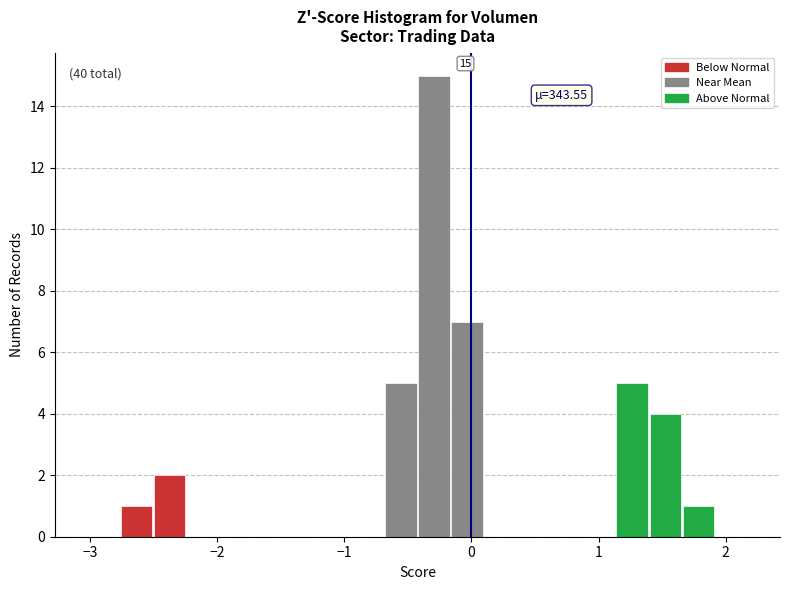

Around what value on the x-axis is the tallest bar? Give the approximate position of its centre, as read against the axis.

-0.3